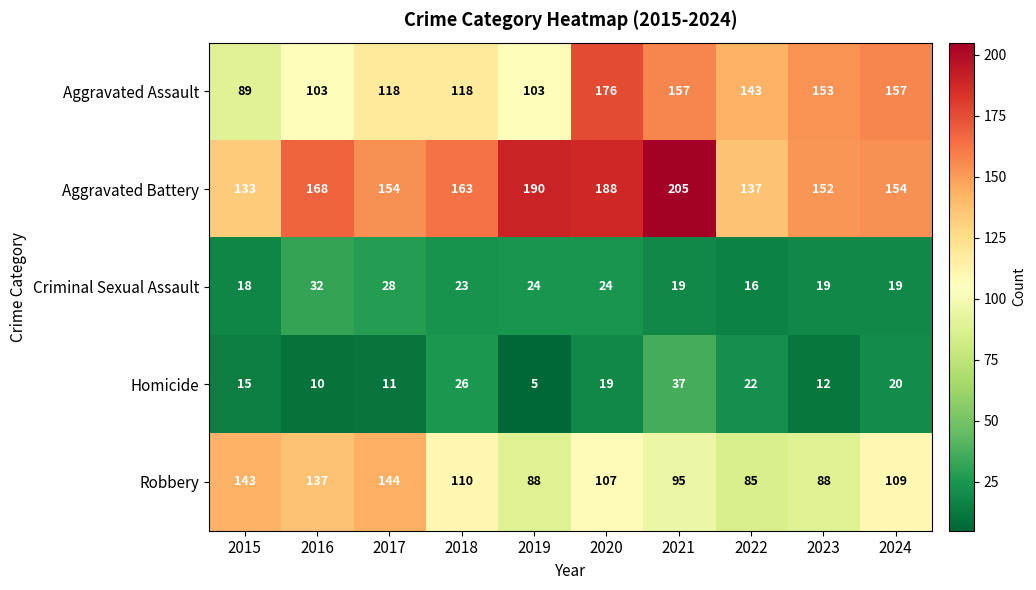

What is the lowest value of the Homicide series?

5